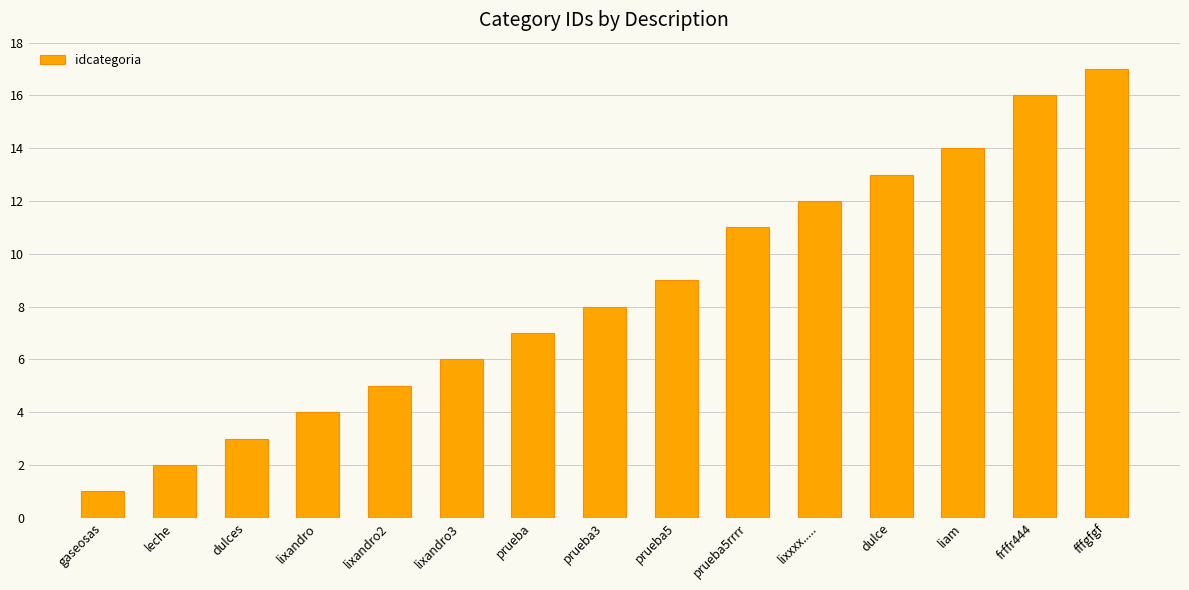

What is the greatest value displayed?

17